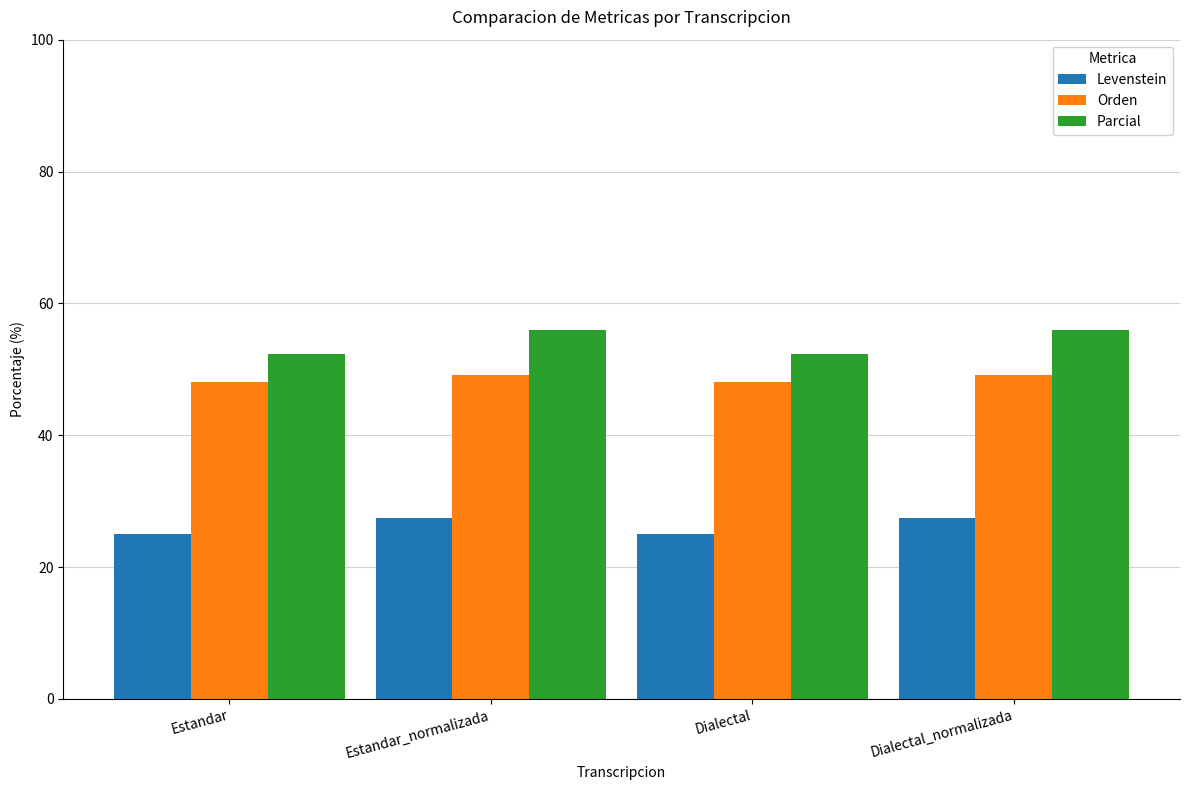

What is the label of the 2nd bar from the right?

Dialectal